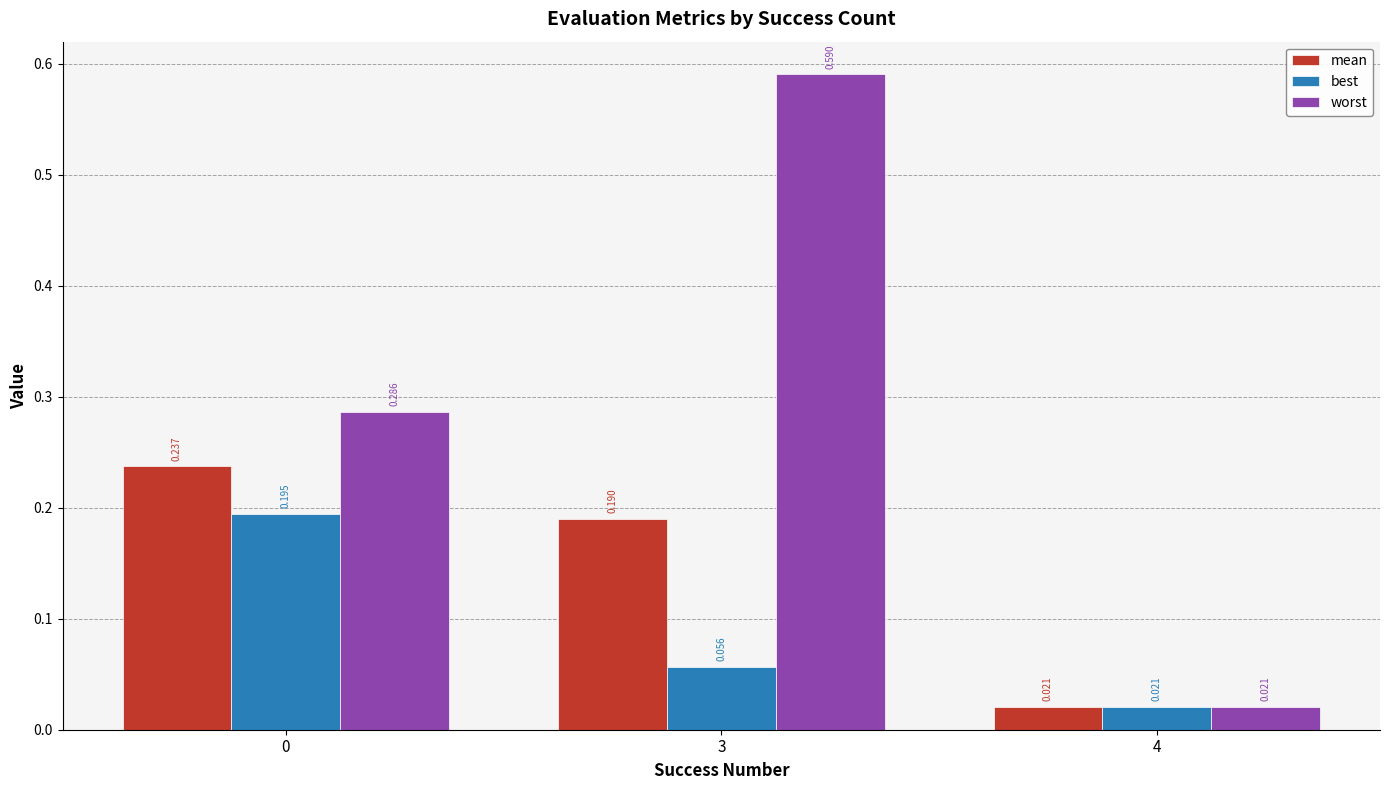

Rank the series by their average value, from lowest to highest.

best, mean, worst